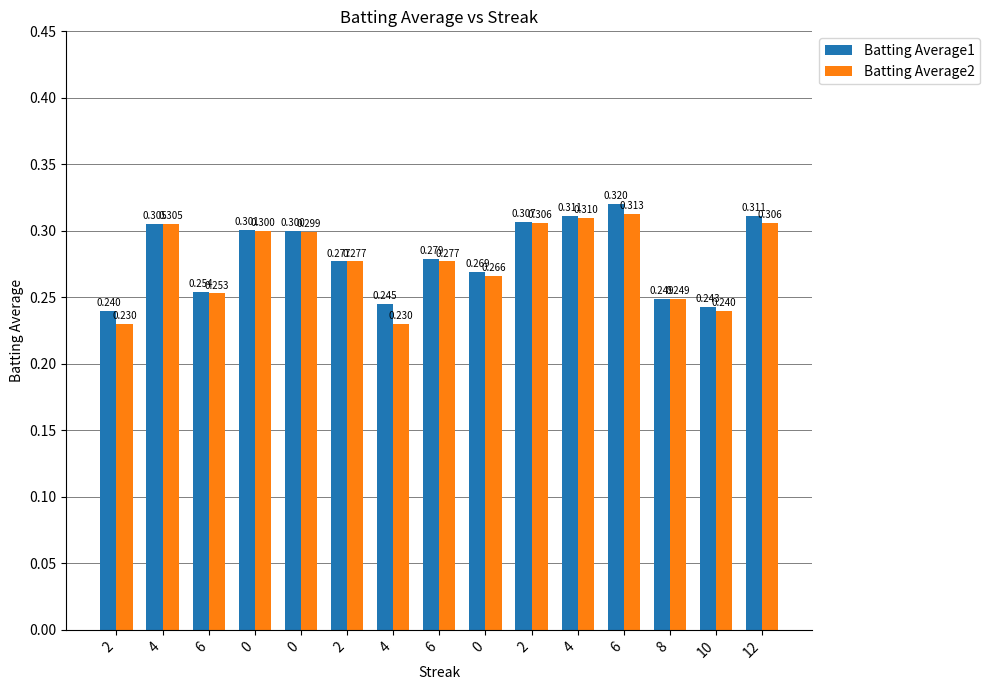

The value of Batting Average2 at 6 is 0.3. True or false?

True